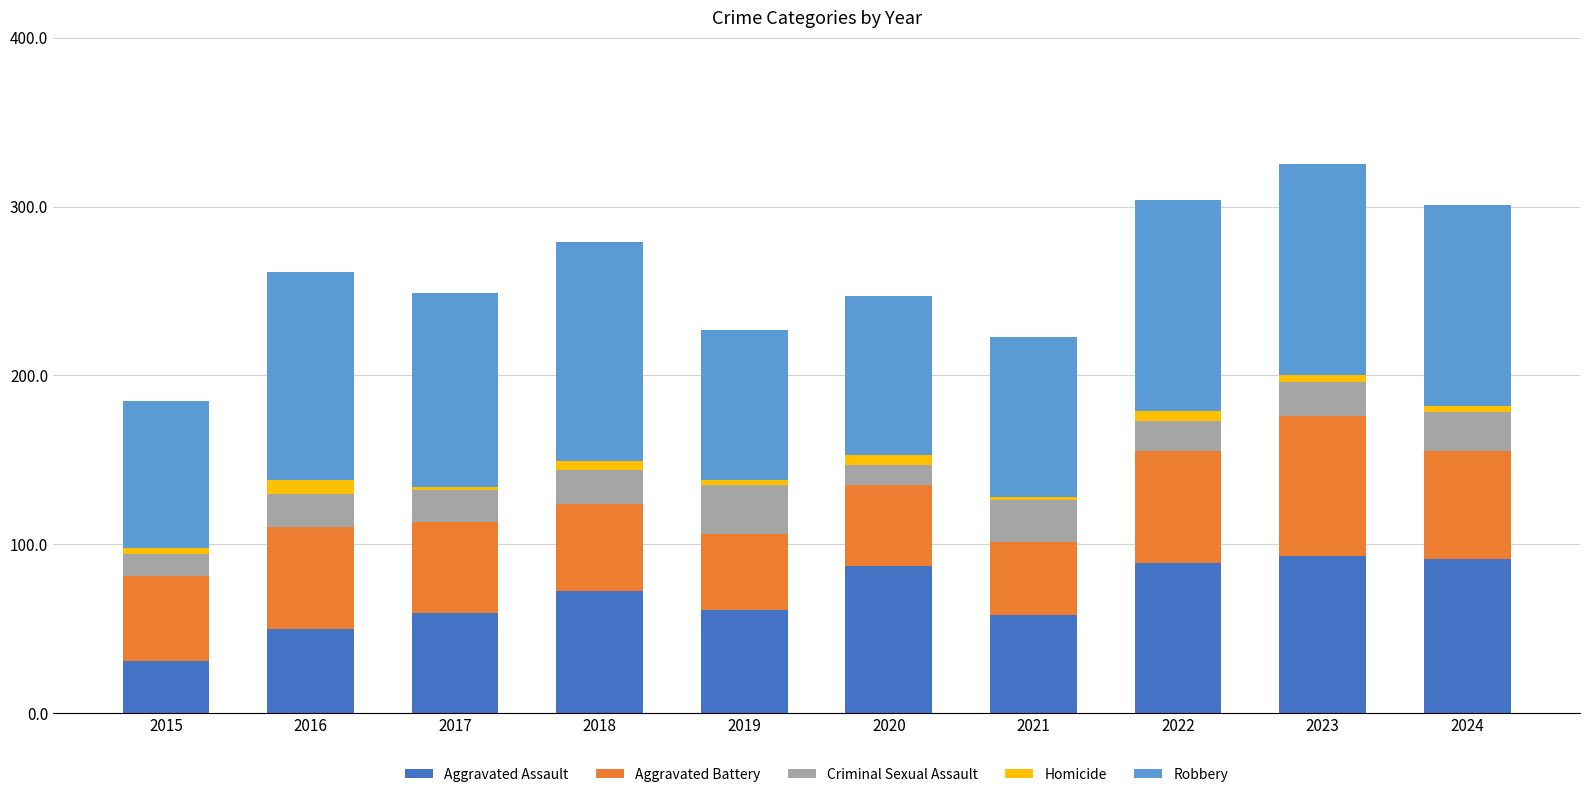

Where is Aggravated Assault nearest to the value 62?

2019